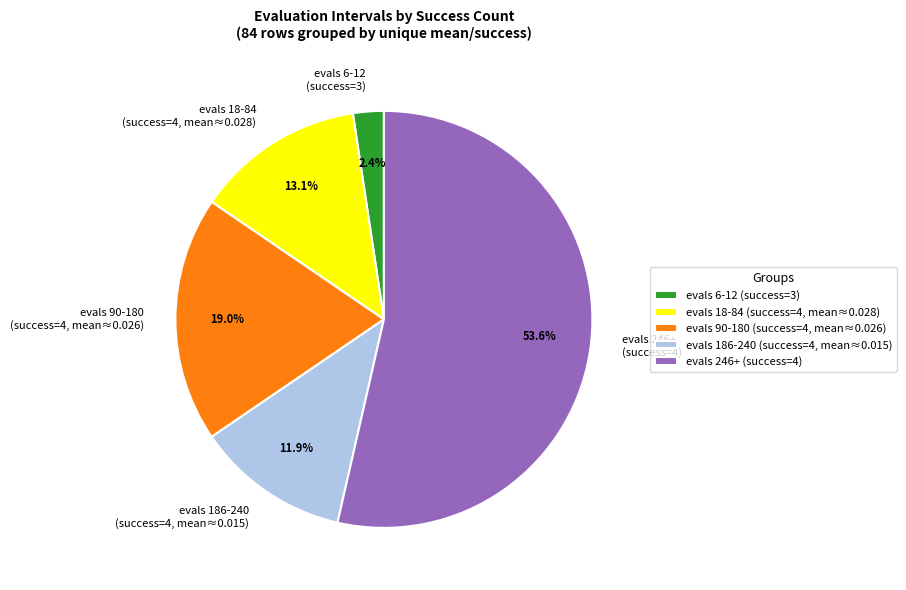

Between evals 18-84 (success=4, mean≈0.028) and evals 6-12 (success=3), which is larger?

evals 18-84 (success=4, mean≈0.028)